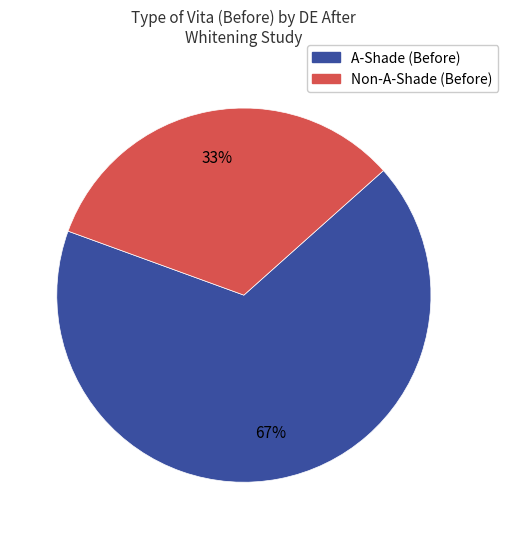

To the nearest percent, what is the average slice percentage?

50%